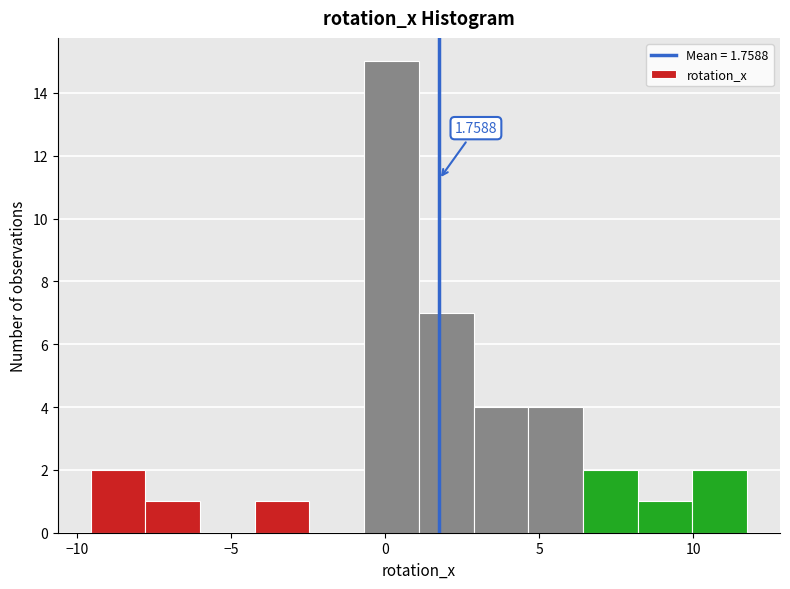

Read against the x-axis, roughly where is the centre of the tallest bar?

0.0